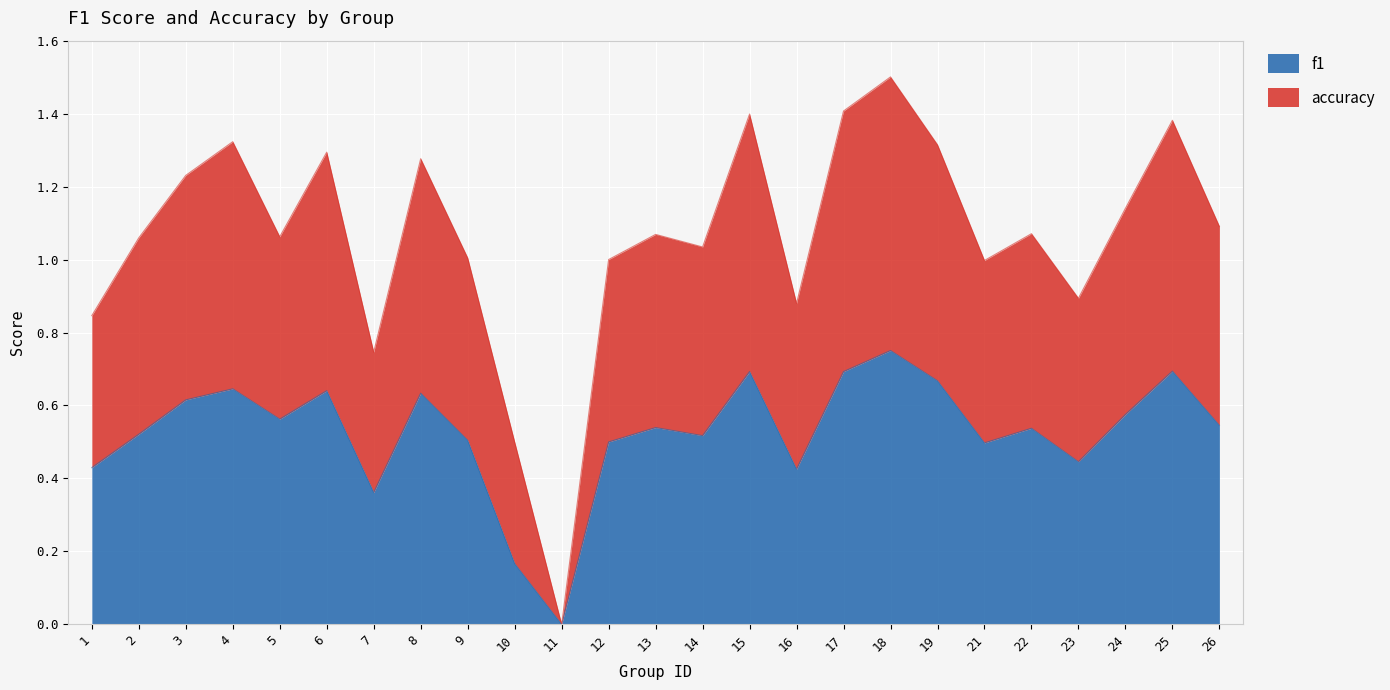

Is the value of f1 at 10 greater than the value of accuracy at 19?

No